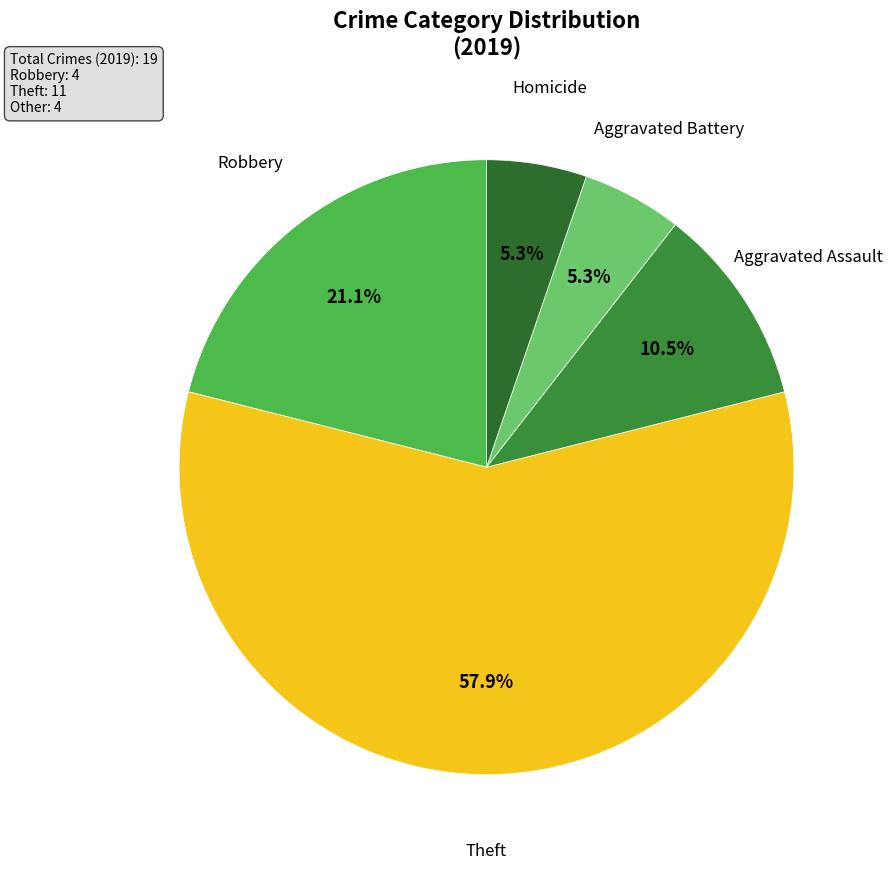

What is the majority slice?

Theft